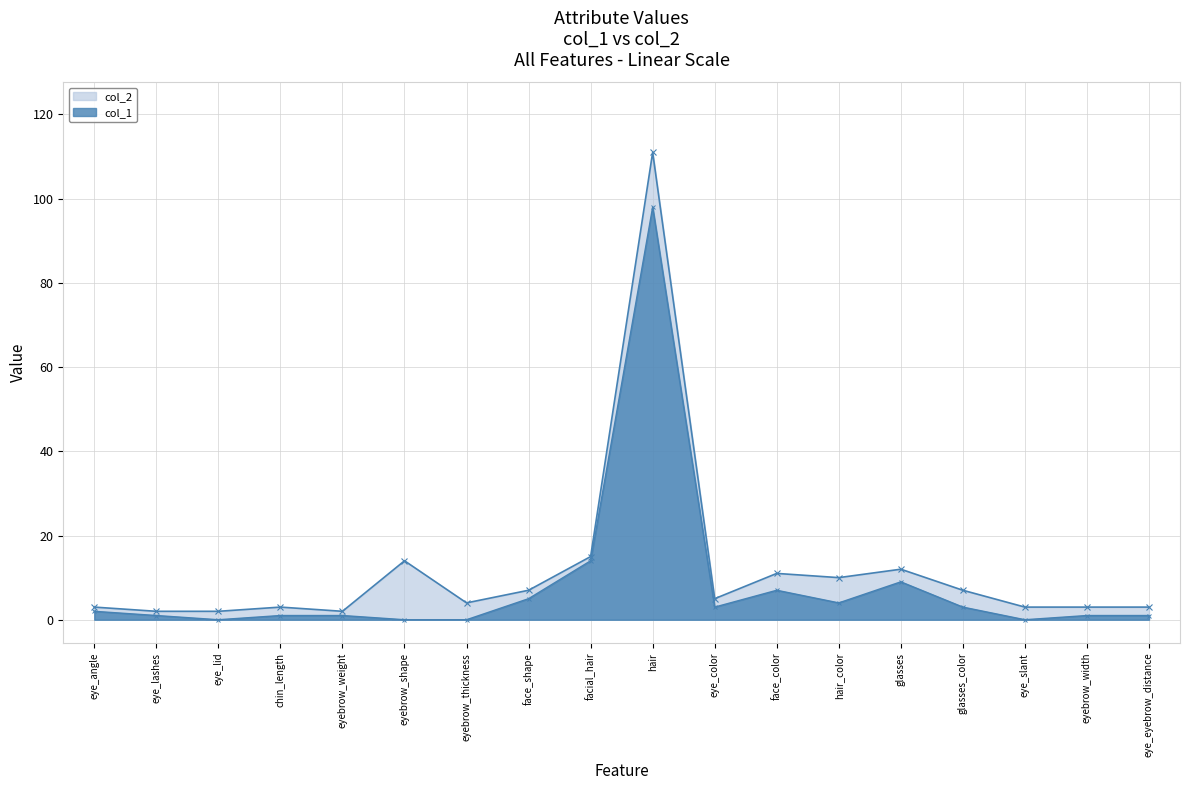

Reading left to right, transcribe all the data shown in this chart.

col_1: 2	1	0	1	1	0	0	5	14	98	3	7	4	9	3	0	1	1
col_2: 3	2	2	3	2	14	4	7	15	111	5	11	10	12	7	3	3	3